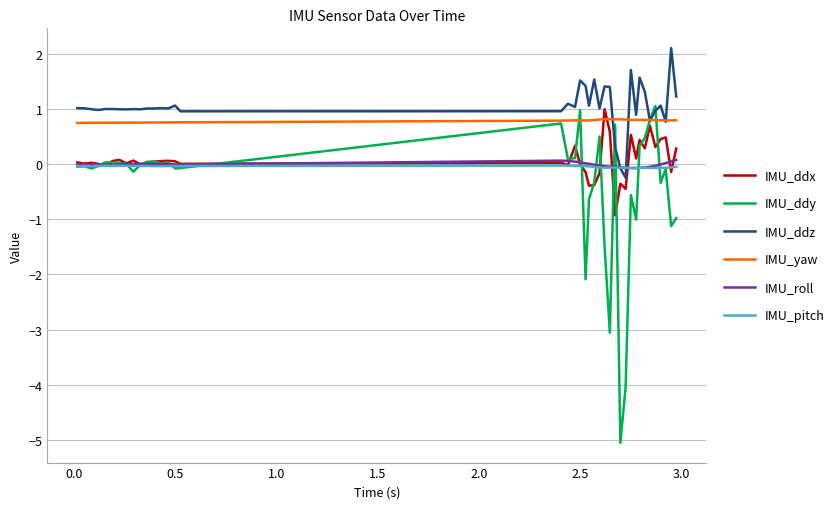

True or false: IMU_yaw and IMU_pitch intersect in this chart.

False